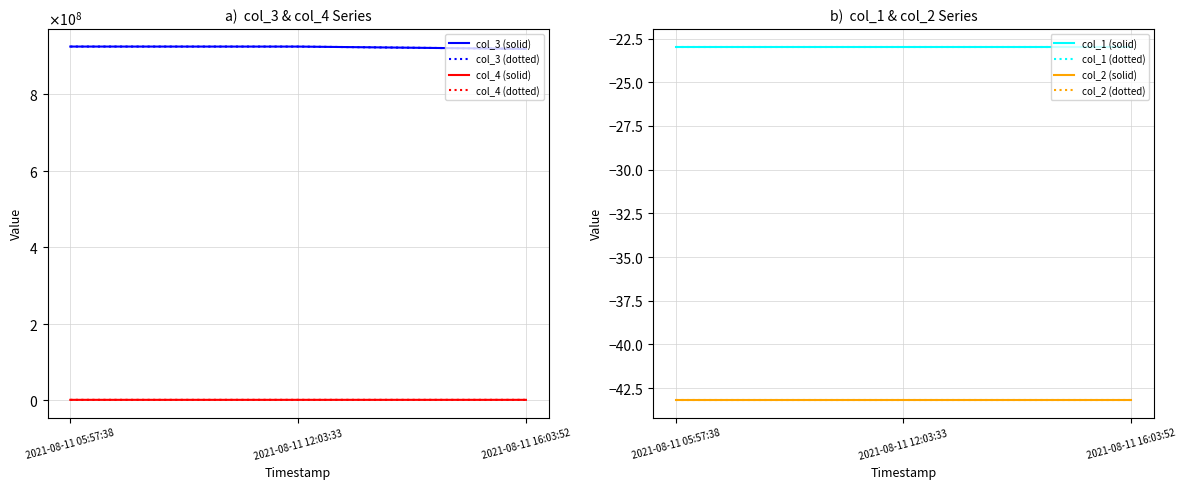

True or false: col_4 has a value of 1463921 at 2021-08-11 05:57:38.

False